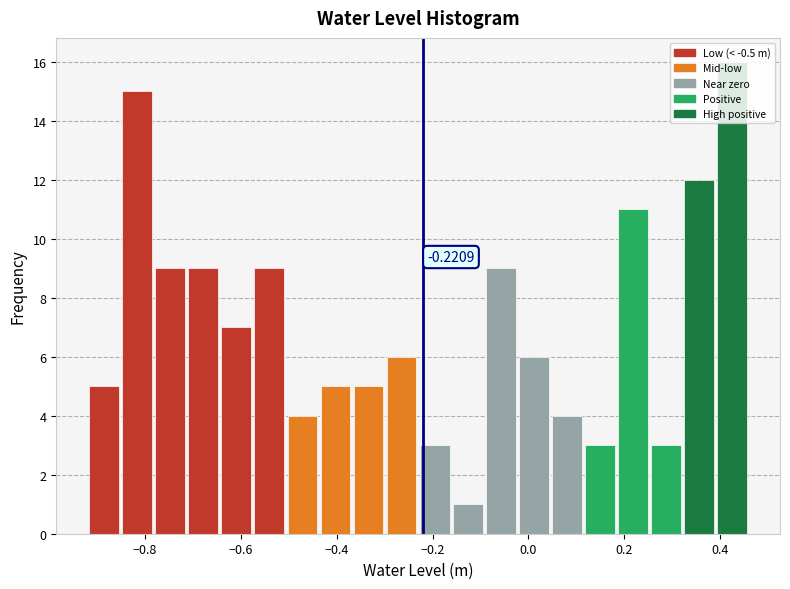

Read against the x-axis, roughly where is the centre of the tallest bar?

0.42